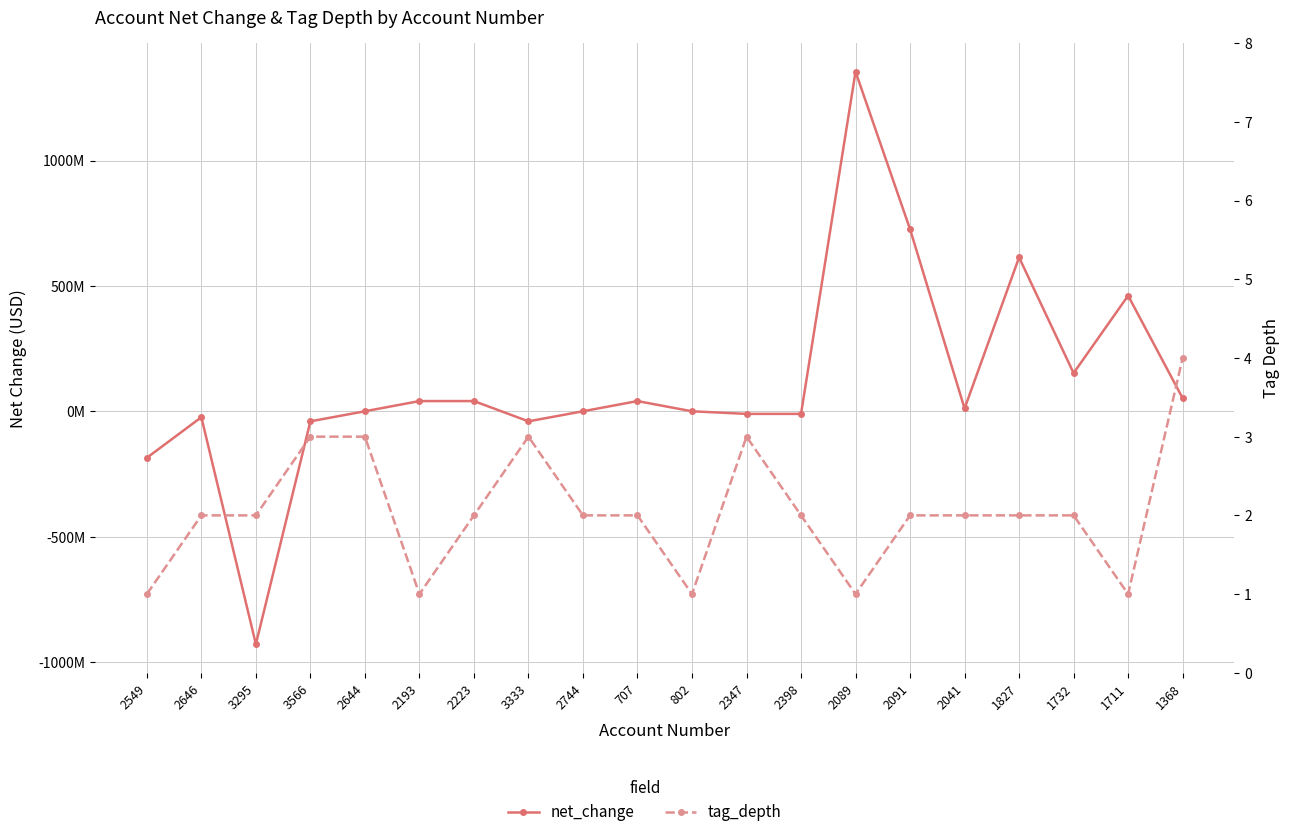

What is the label of the 4th point from the right?

1827